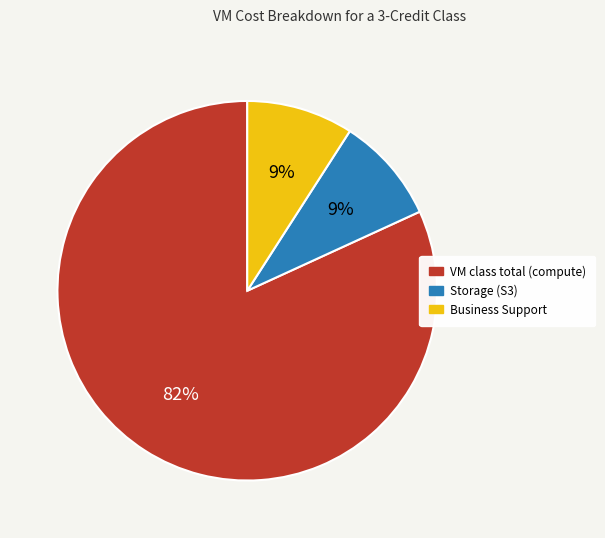

Which slice is the largest?

VM class total (compute)